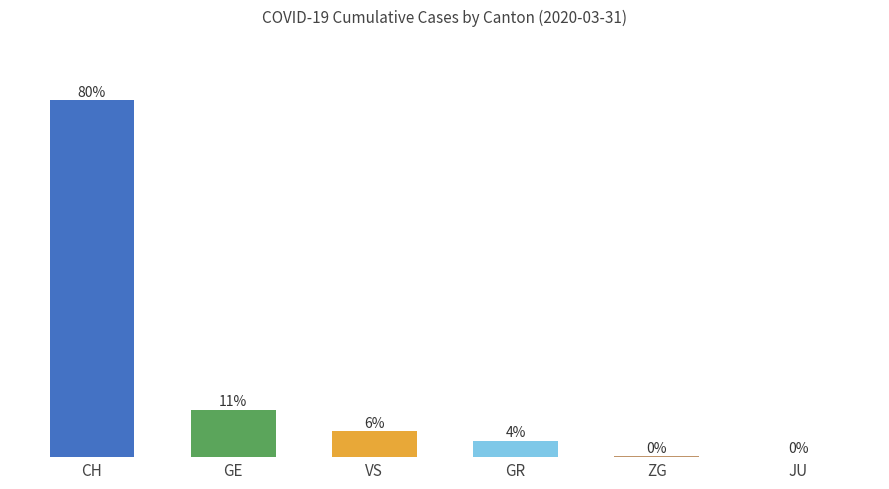

Which label corresponds to the largest value in the chart?

CH